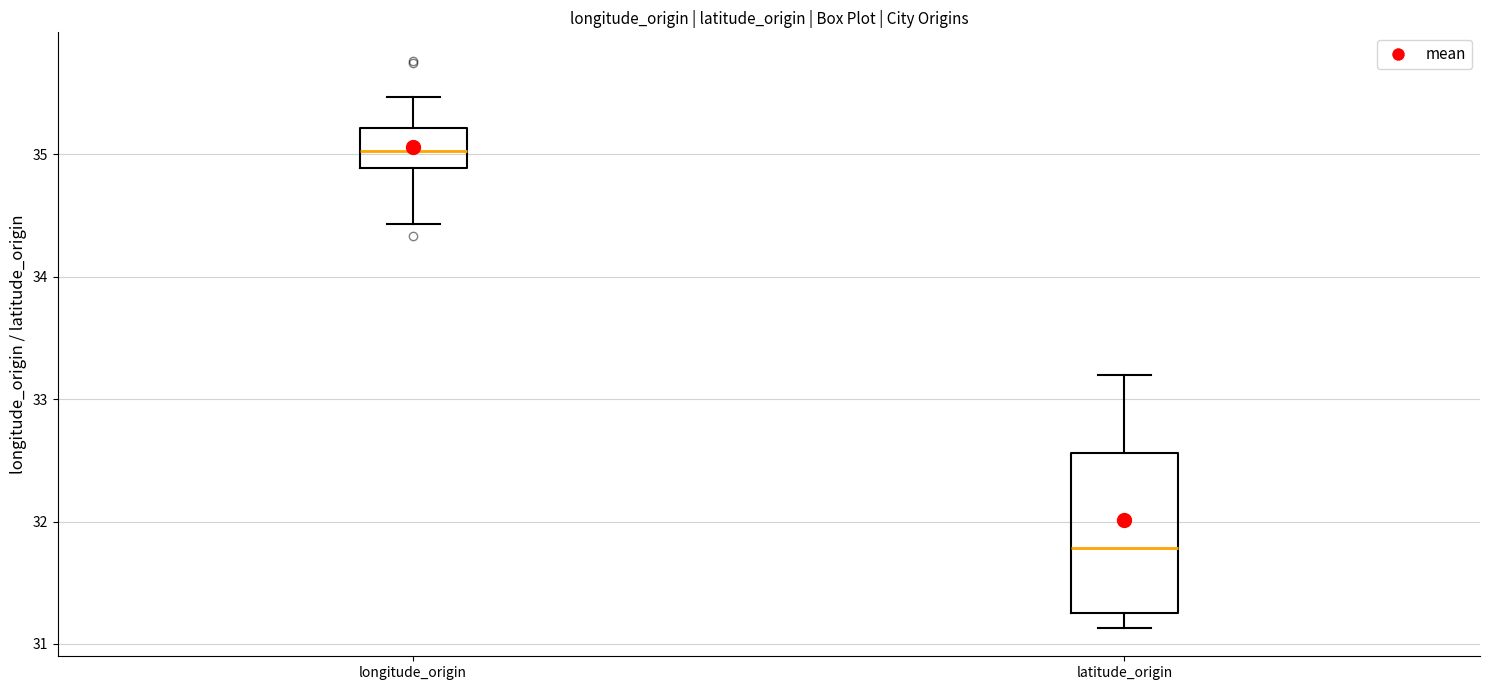

Where does the lower whisker of the box for longitude_origin end on the y-axis? The values are not printed on the chart, so give them approximately, as read against the axis.

34.4